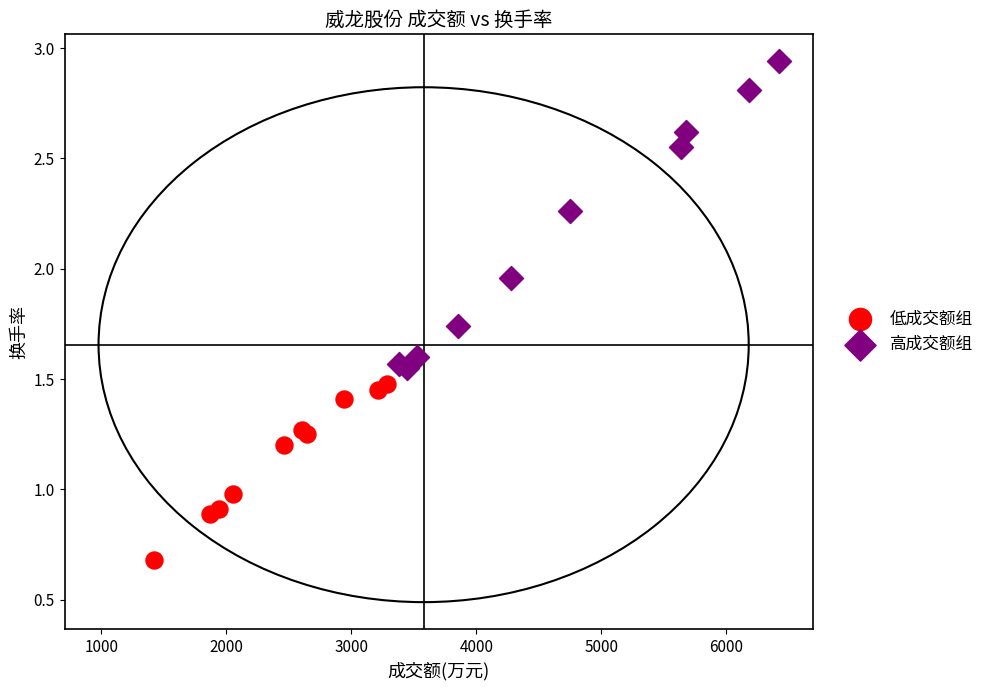

Which series contains the highest Y value?

高成交额组